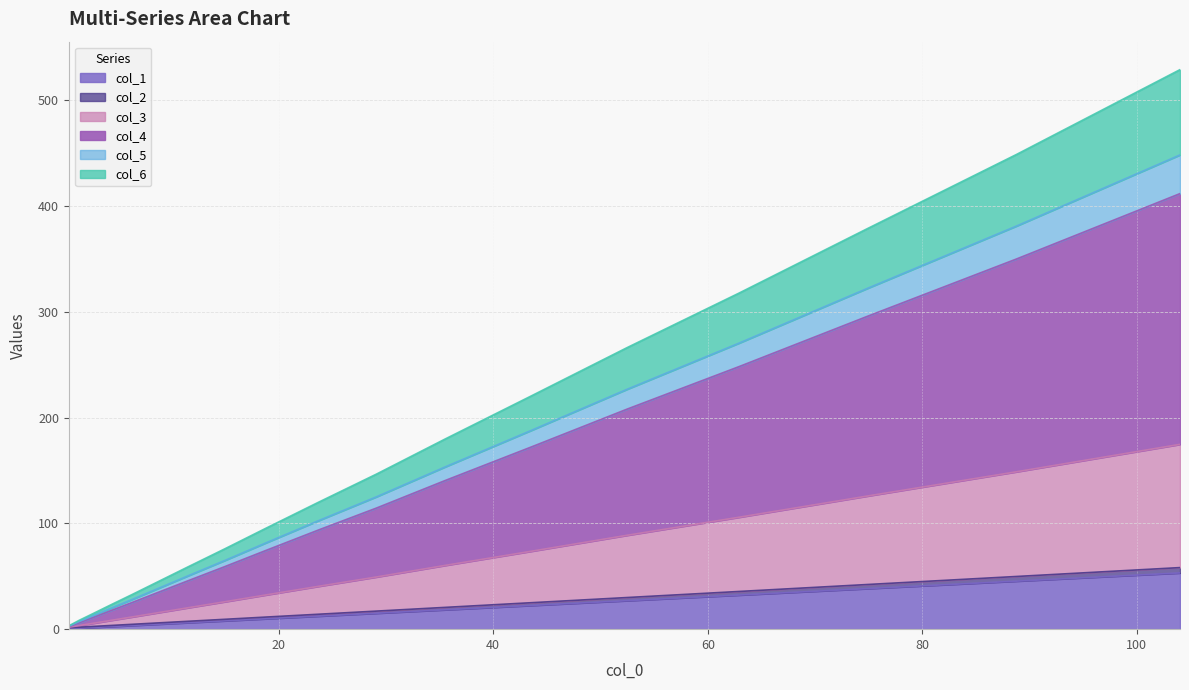

Does the chart display data point markers on the line(s)?

No